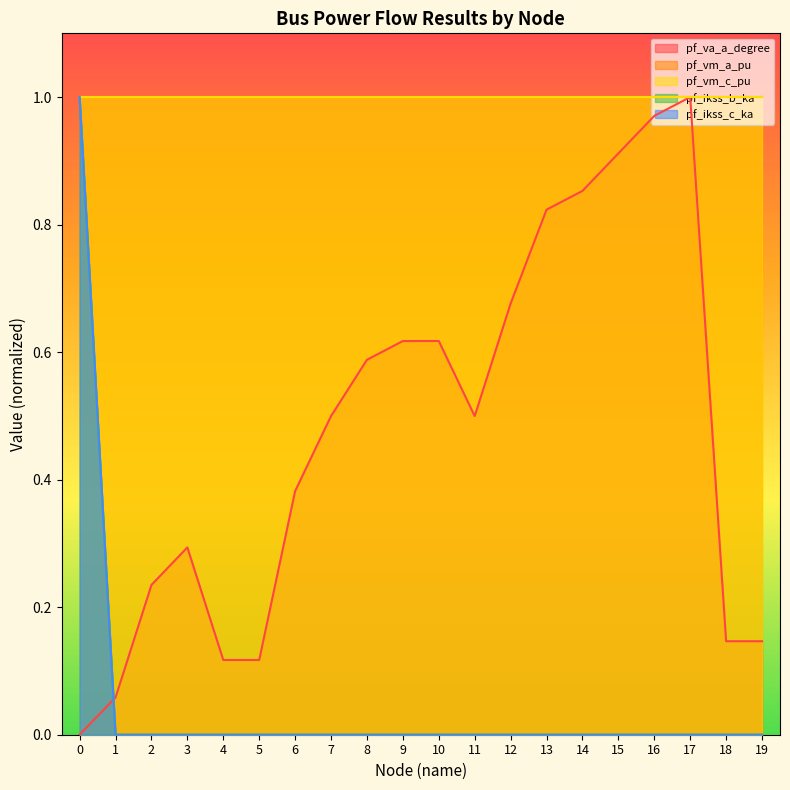

After their last crossing, which series has the higher values: pf_ikss_c_ka or pf_va_a_degree?

pf_va_a_degree